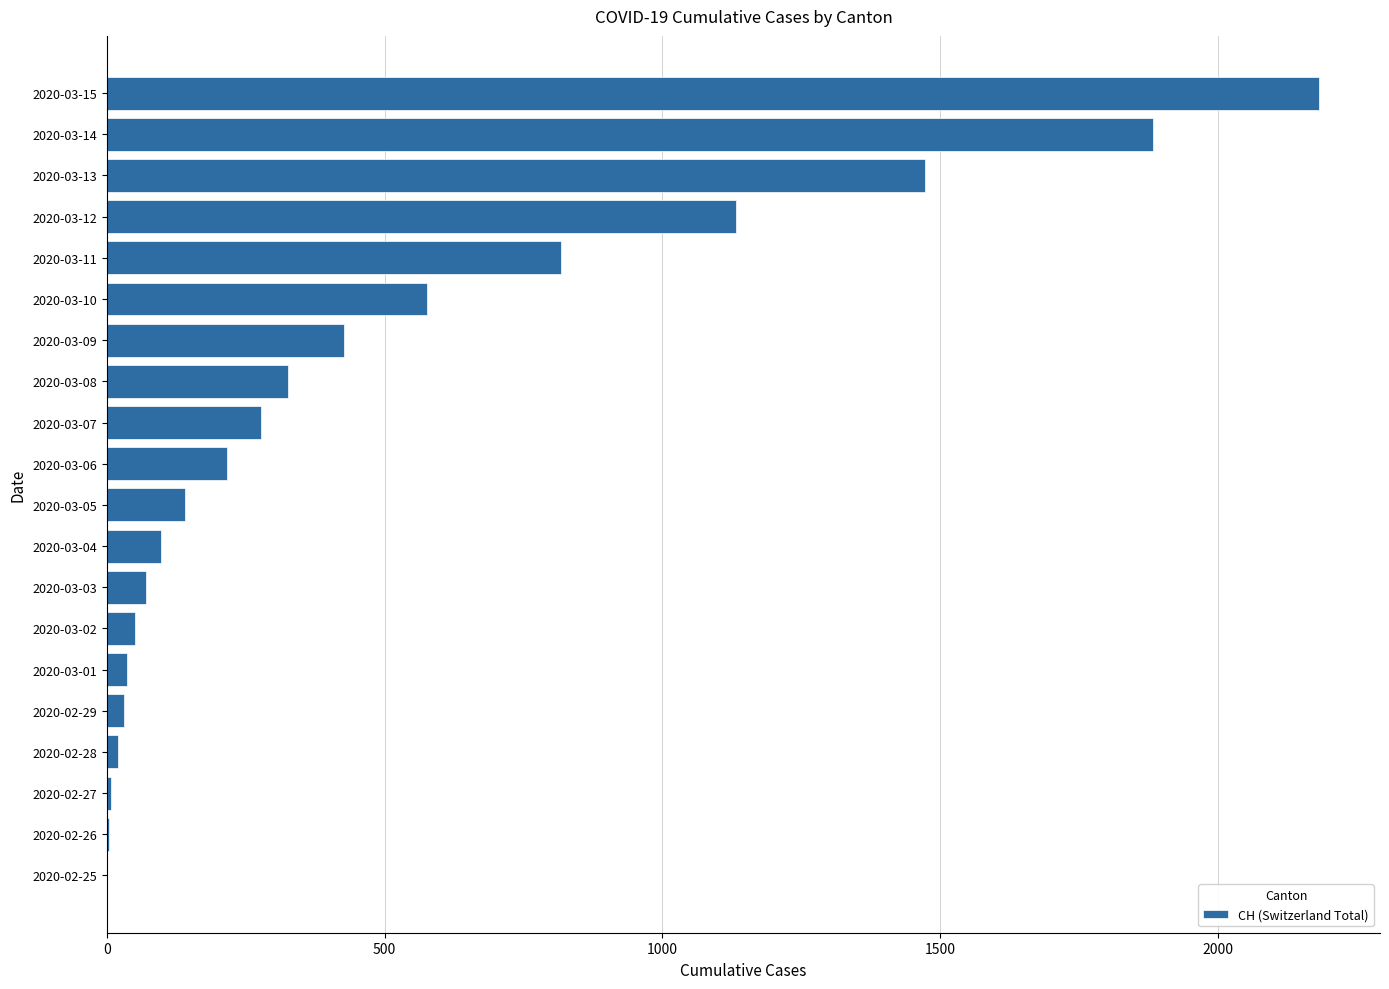

At which label is the value closest to 1091?

2020-03-12